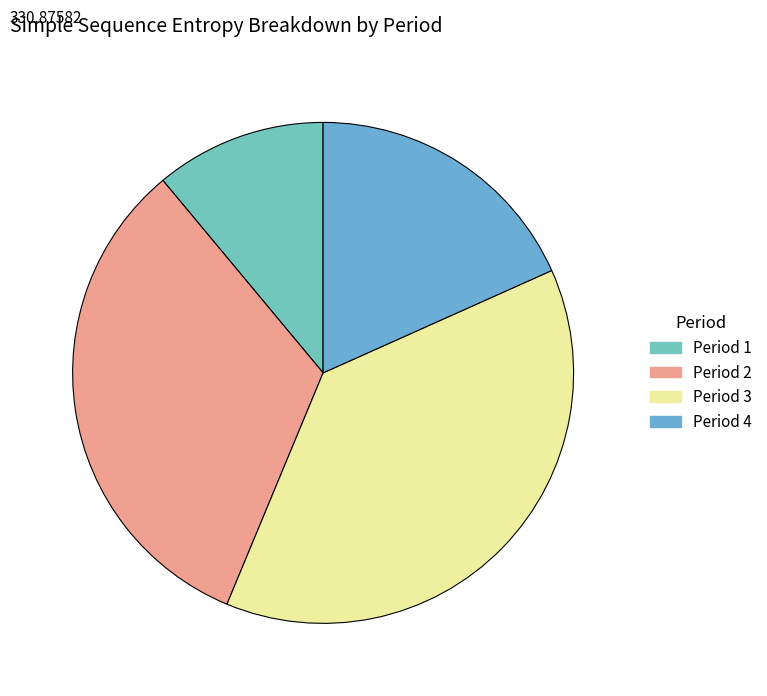

How many segments does this pie chart have?

4